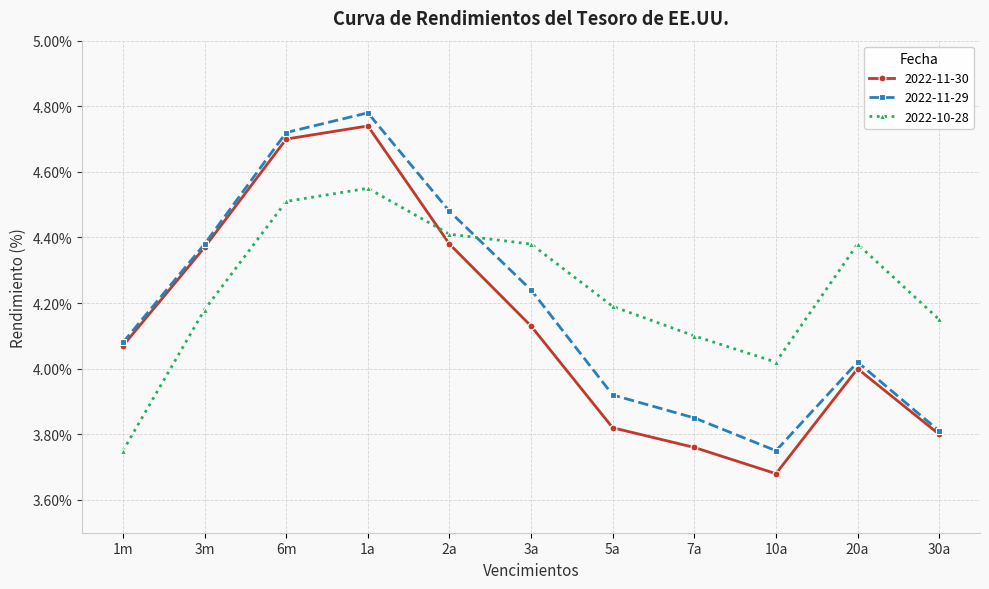

At which category does the chart reach its peak across all series?

1a